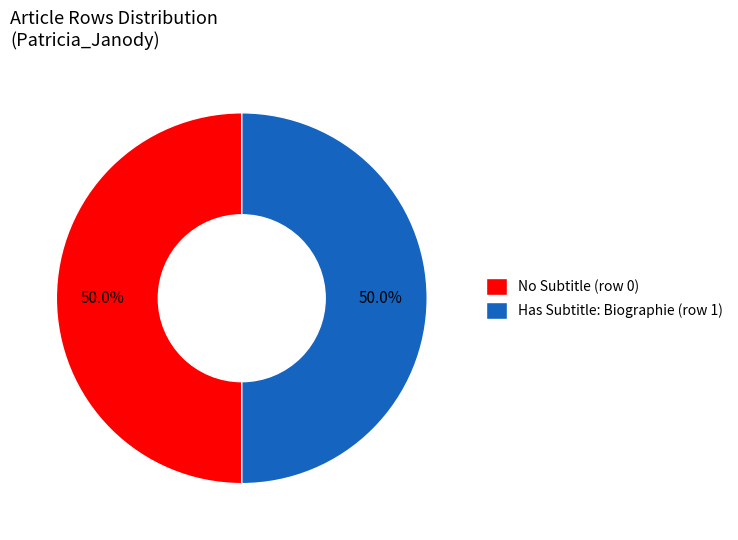

Combined, do Has Subtitle: Biographie (row 1) and No Subtitle (row 0) account for over 50%?

Yes